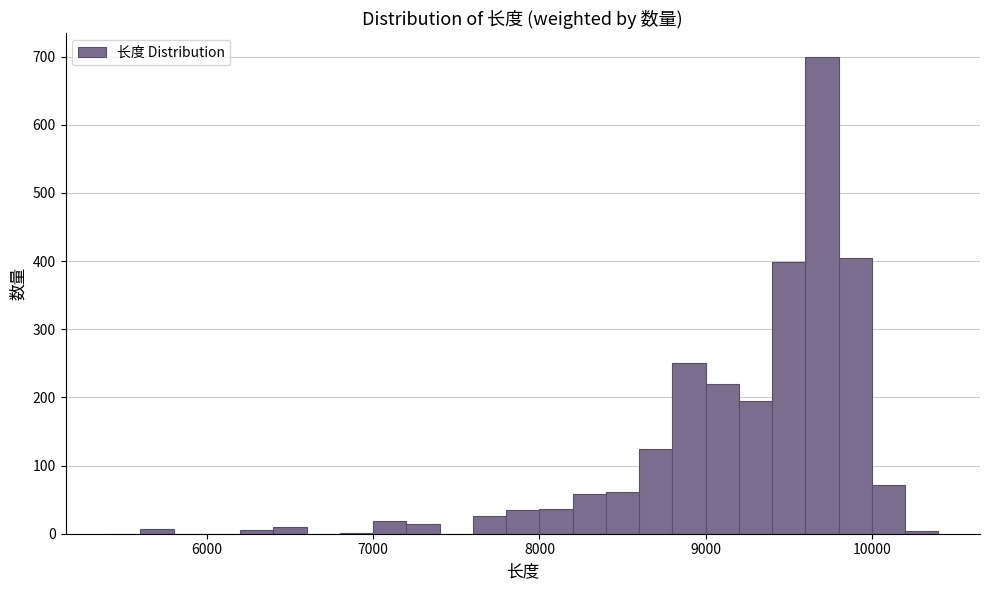

Read against the x-axis, roughly where is the centre of the tallest bar?

9700